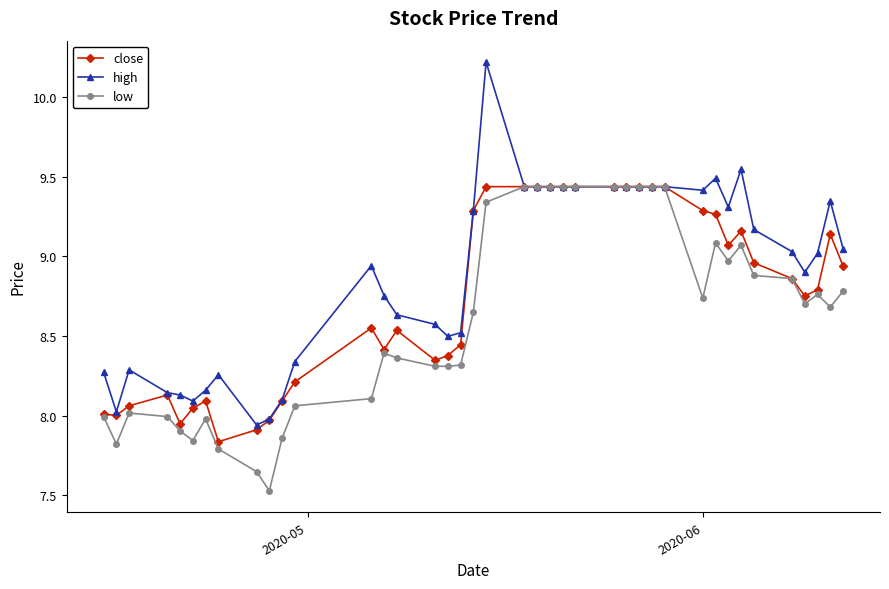

Does the chart display data point markers on the line(s)?

Yes